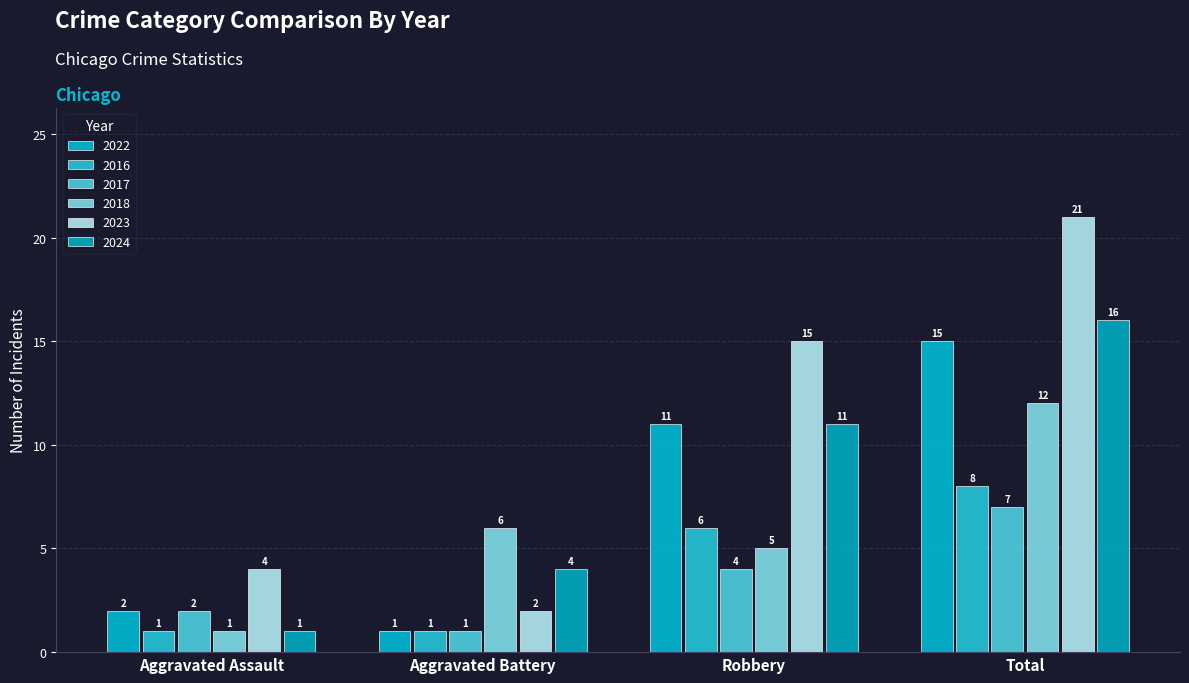

At which category does the chart reach its minimum across all series?

Aggravated Battery